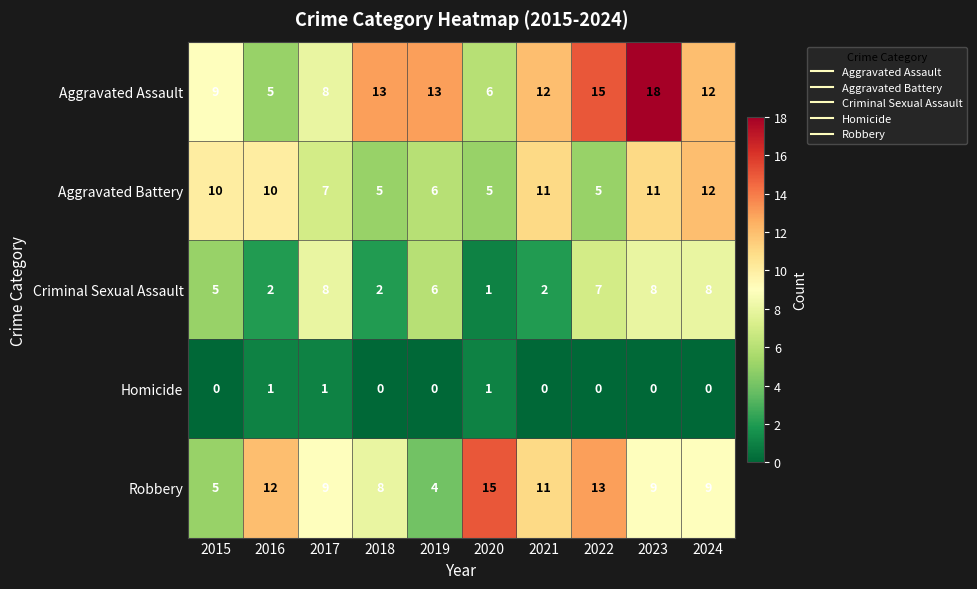

The value of Criminal Sexual Assault at 2018 is 2. True or false?

True